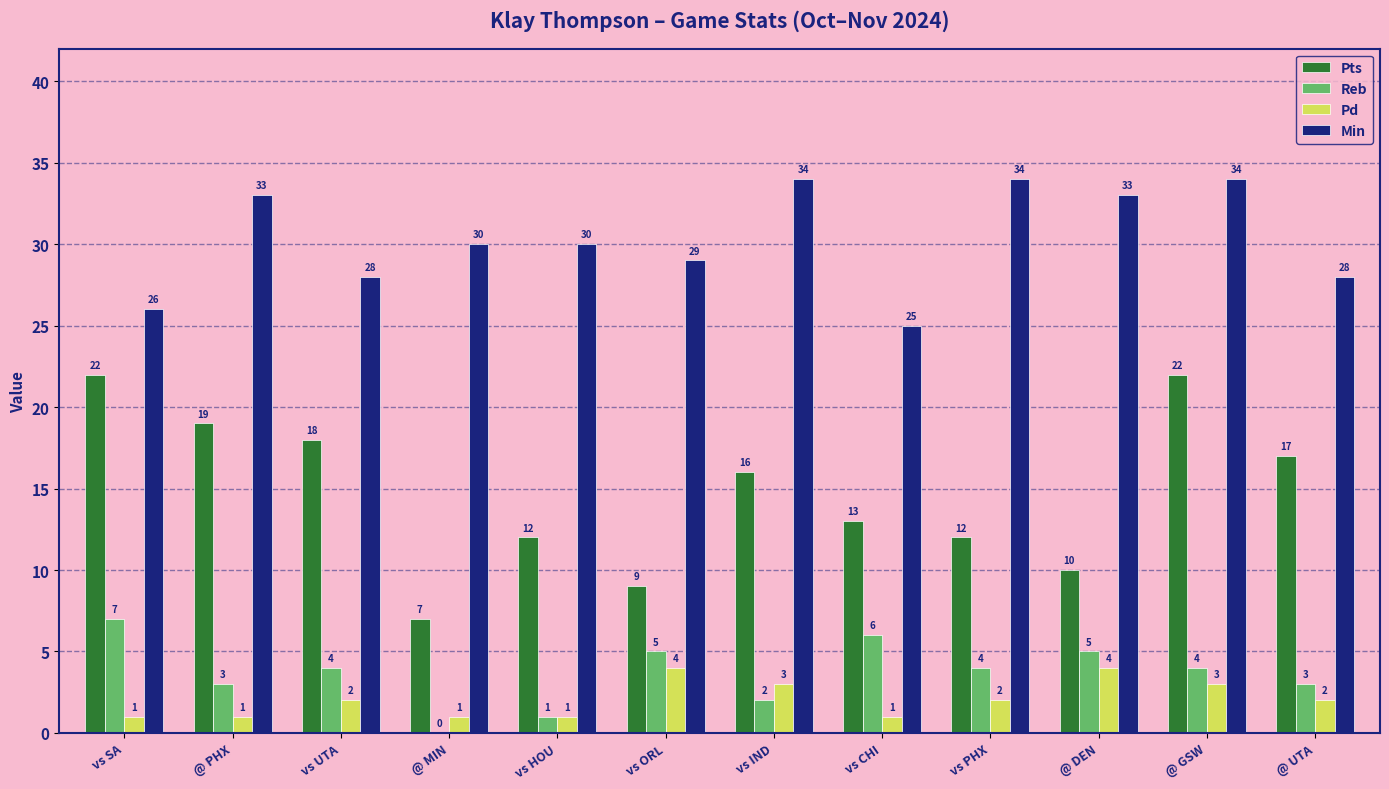

Is it true that Min equals 45 at @ MIN?

False